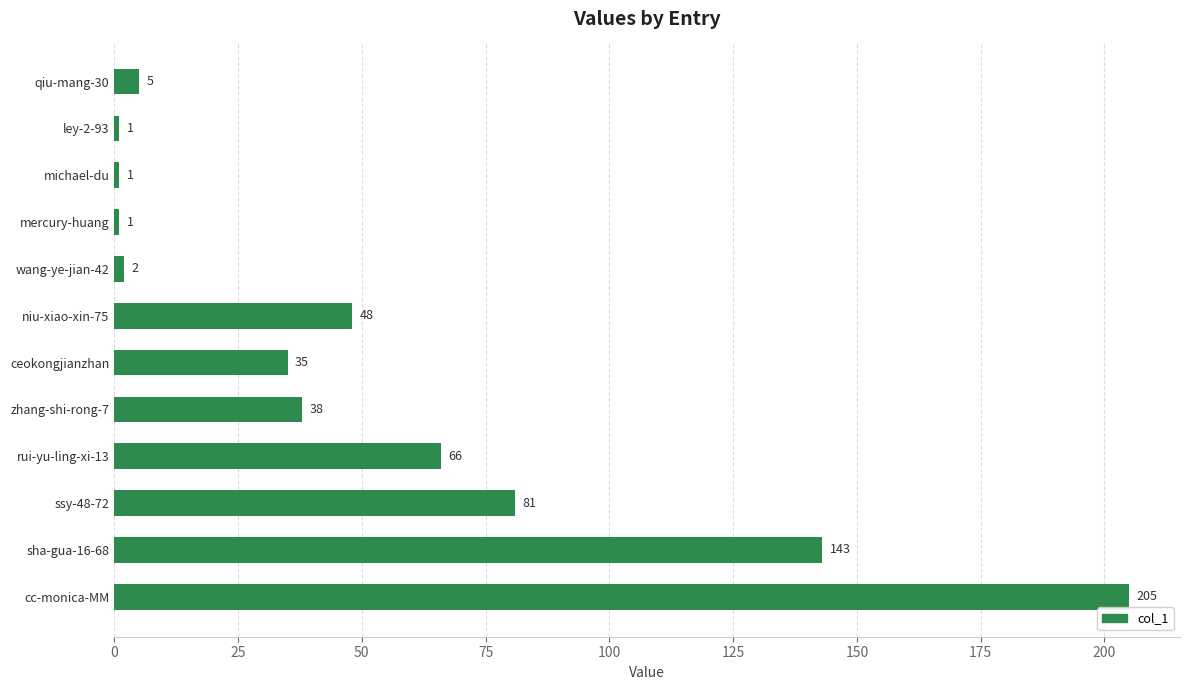

What is the average value?

52